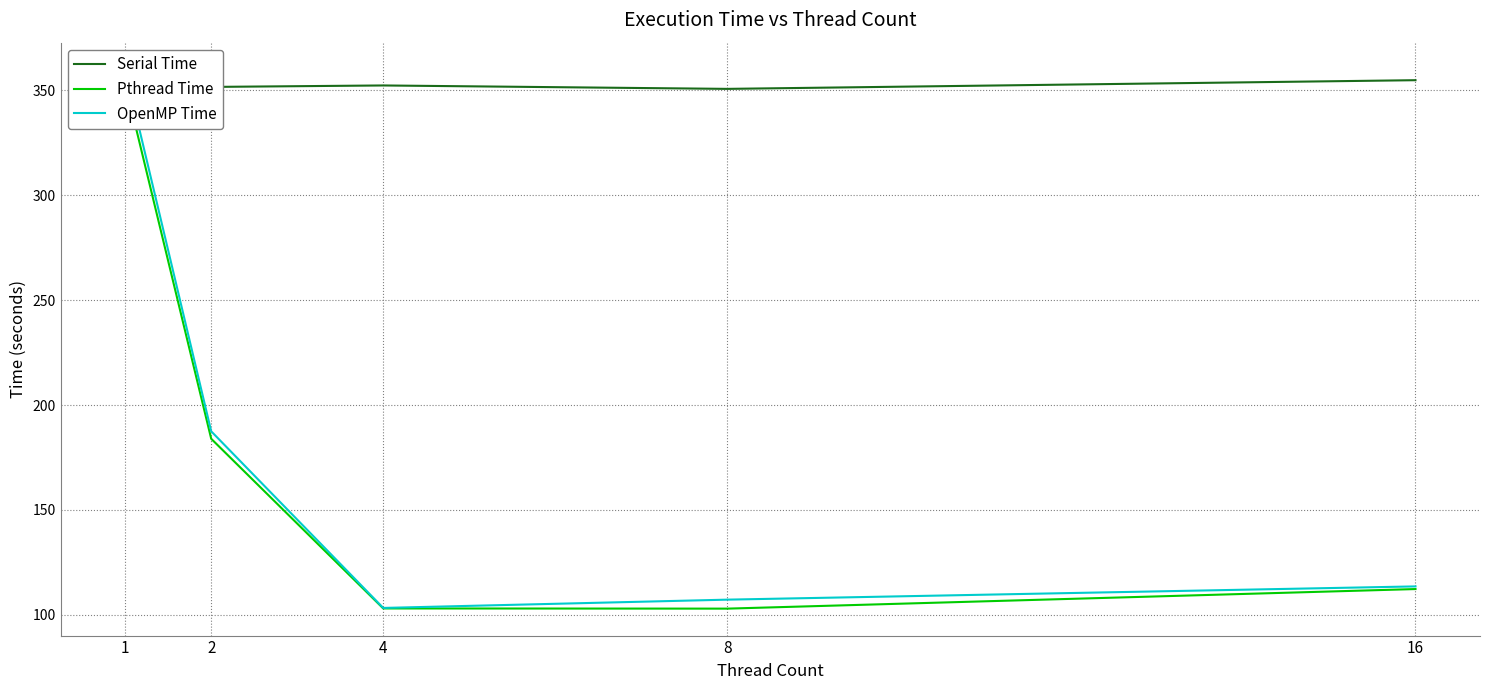

Reading left to right, transcribe all the data shown in this chart.

Serial Time: 352.9	351.6	352.4	350.7	354.9
Pthread Time: 353.4	183.9	103.1	103.0	112.3
OpenMP Time: 359.9	187.5	103.3	107.2	113.6